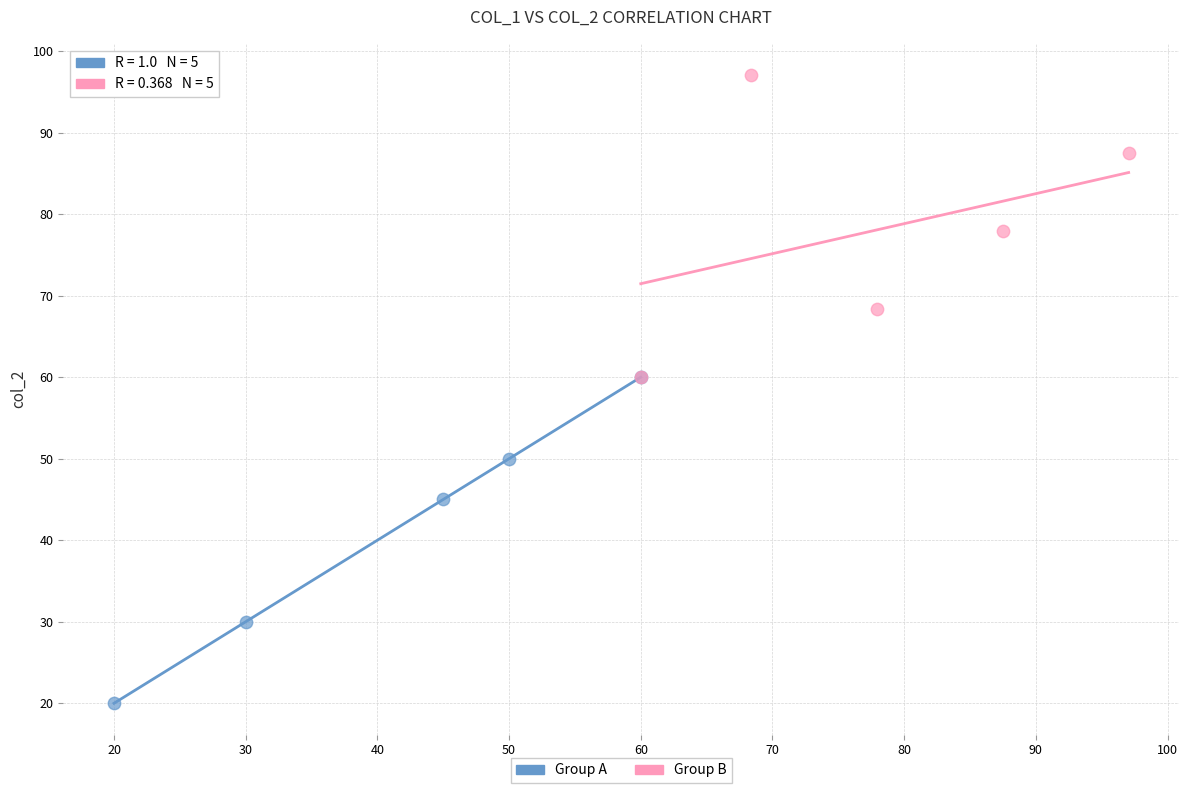

Which series contains the lowest Y value?

Group A